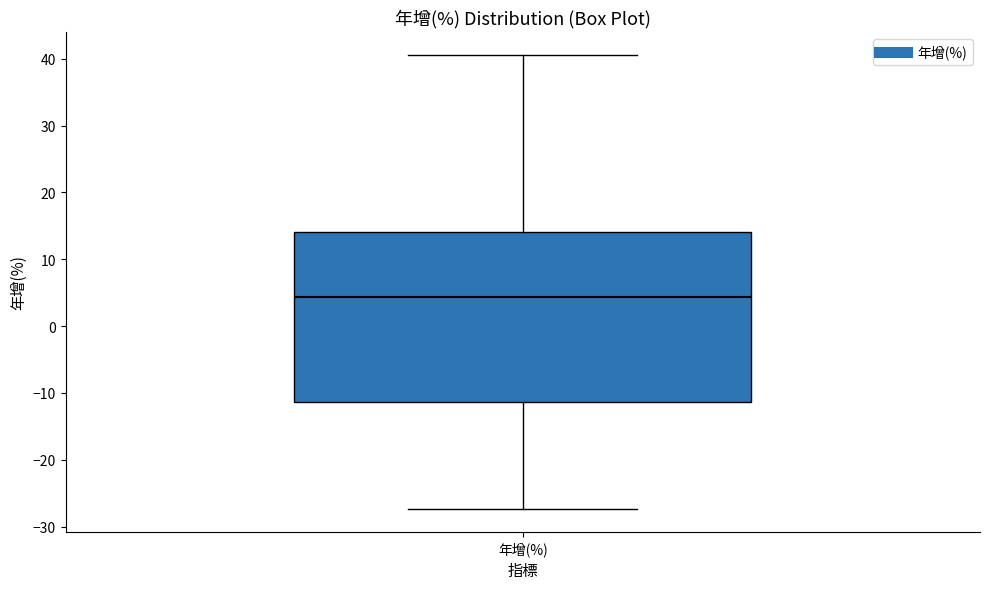

Where does the lower whisker of the box for 年增(%) end on the y-axis? The values are not printed on the chart, so give them approximately, as read against the axis.

-27